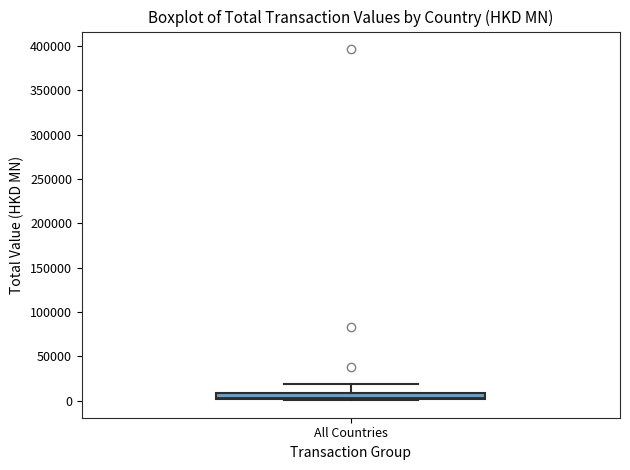

Where does the median line of the box for All Countries sit on the y-axis? The values are not printed on the chart, so give them approximately, as read against the axis.

5000